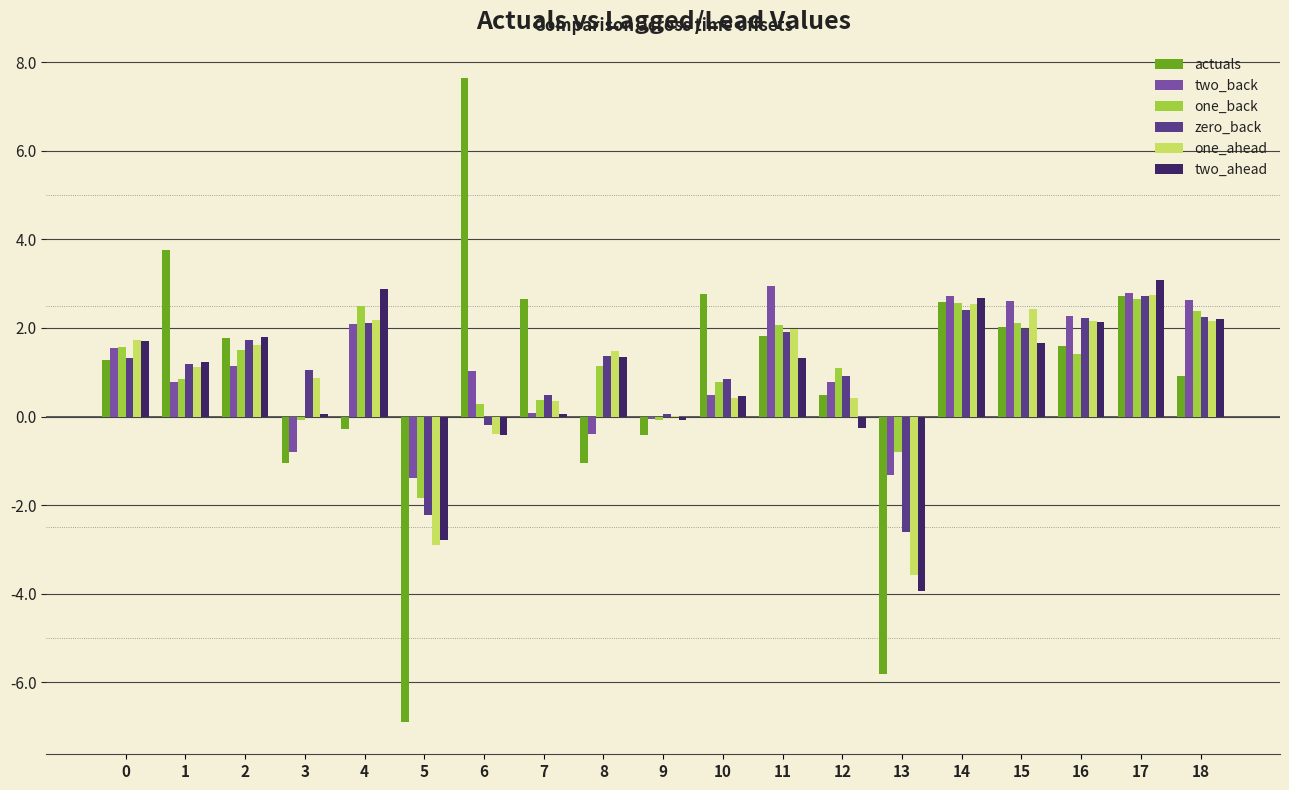

What is the greatest value displayed?

7.6